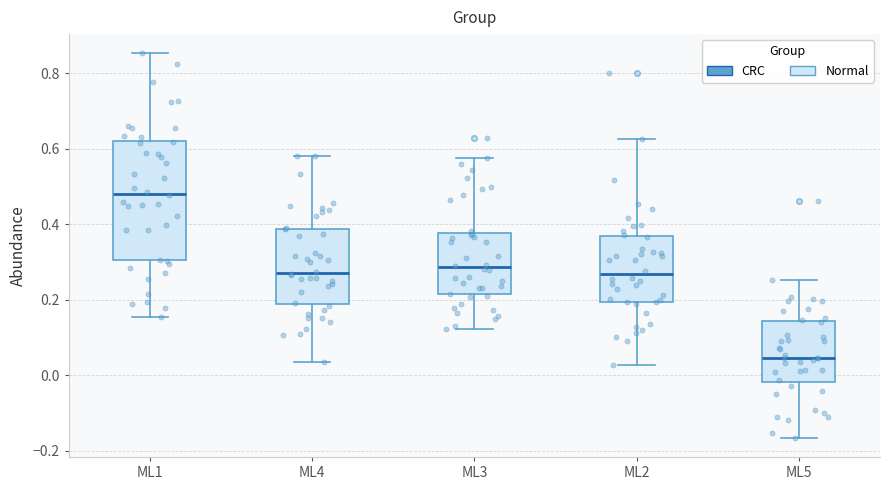

Which box's median line is the highest?

ML1